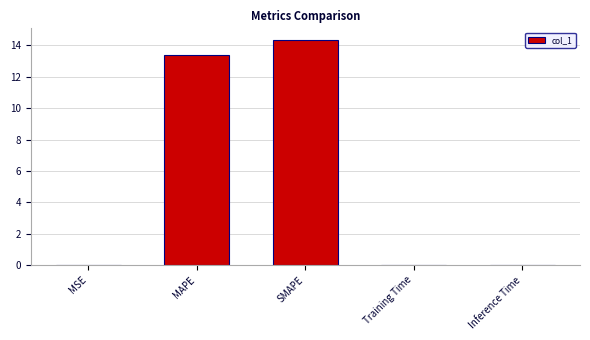

At which category does the chart reach its peak across all series?

SMAPE